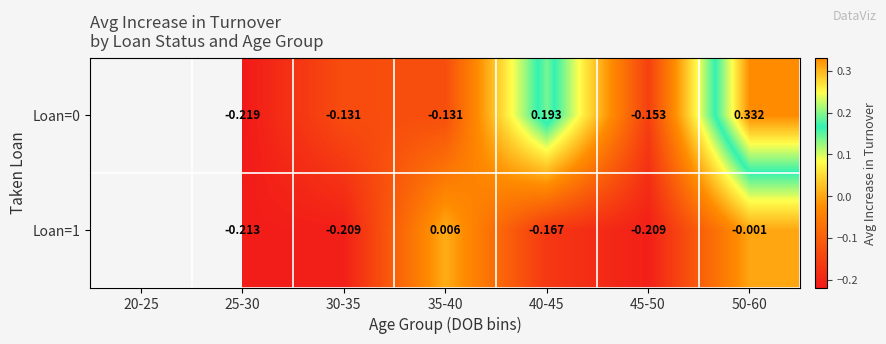

At which category does the chart reach its minimum across all series?

25-30